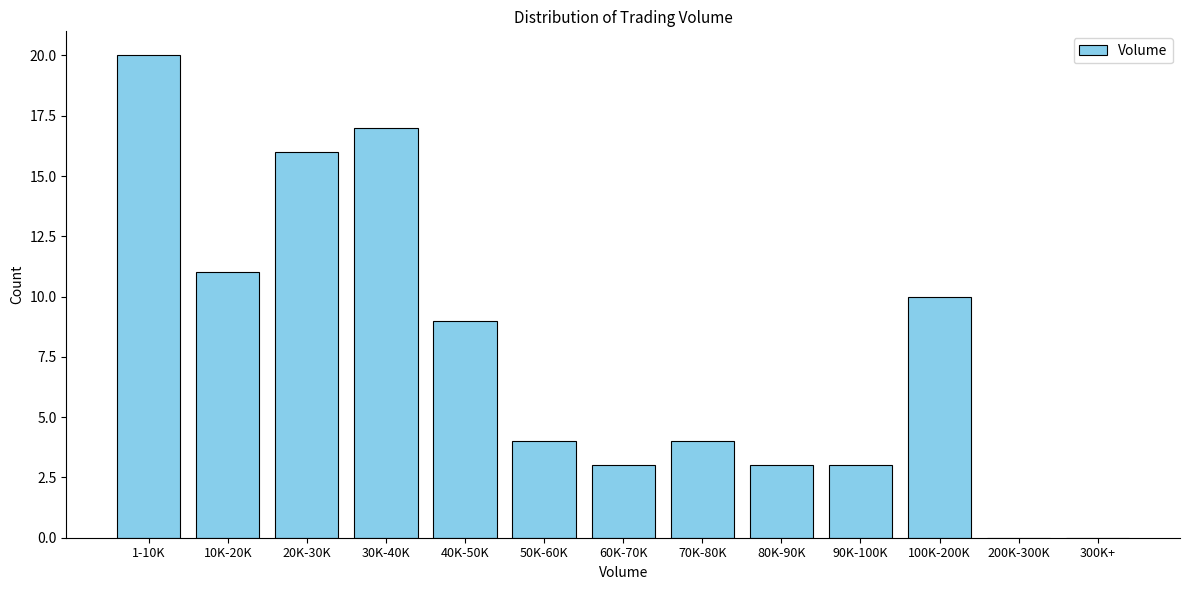

Reading right to left, list all the values displayed in this chart.

300K+=0	200K-300K=0	100K-200K=10	90K-100K=3	80K-90K=3	70K-80K=4	60K-70K=3	50K-60K=4	40K-50K=9	30K-40K=17	20K-30K=16	10K-20K=11	1-10K=20